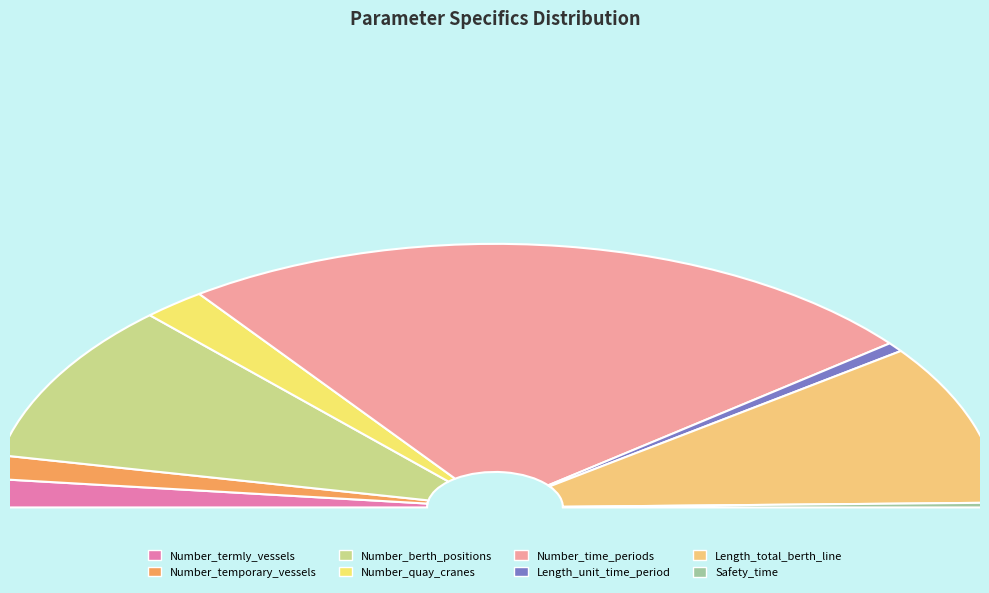

What is the change in value from Number_berth_positions to Length_unit_time_period?

-32